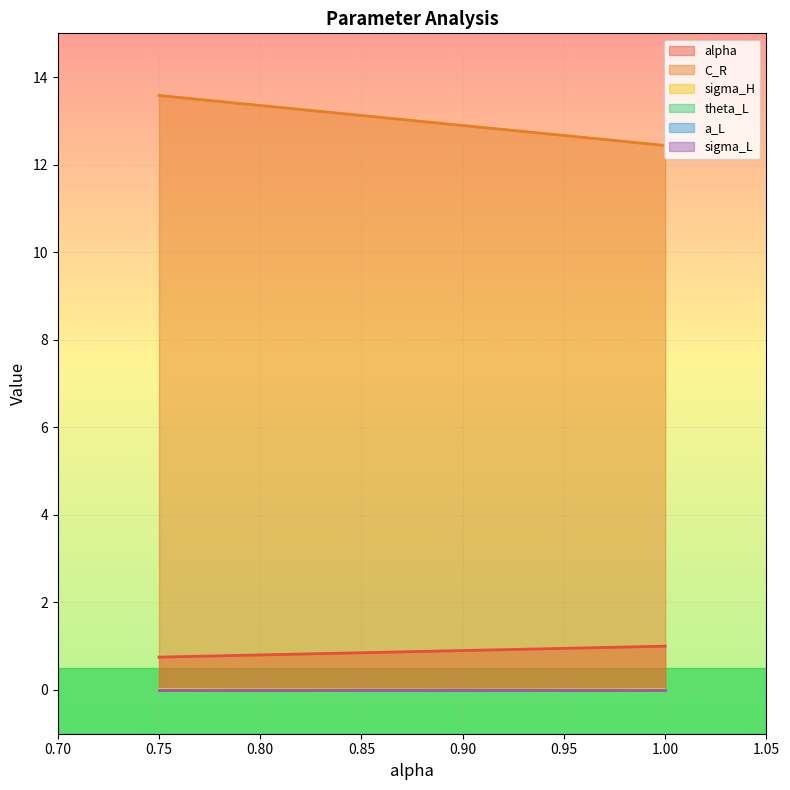

True or false: C_R and sigma_H cross at least once.

False